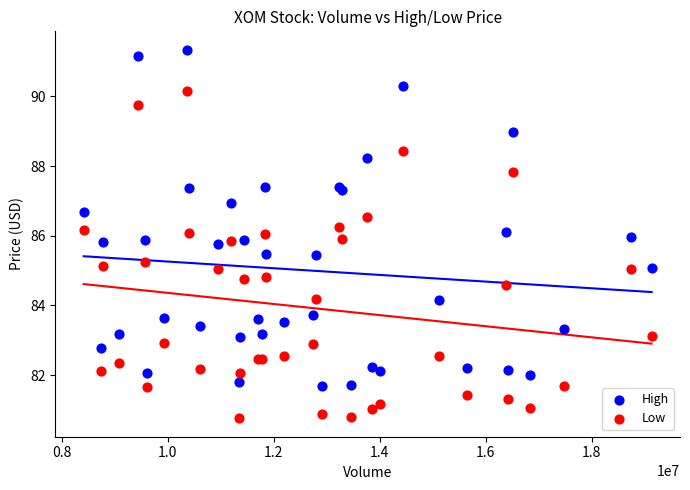

Which series has the largest Y range (max minus min)?

High